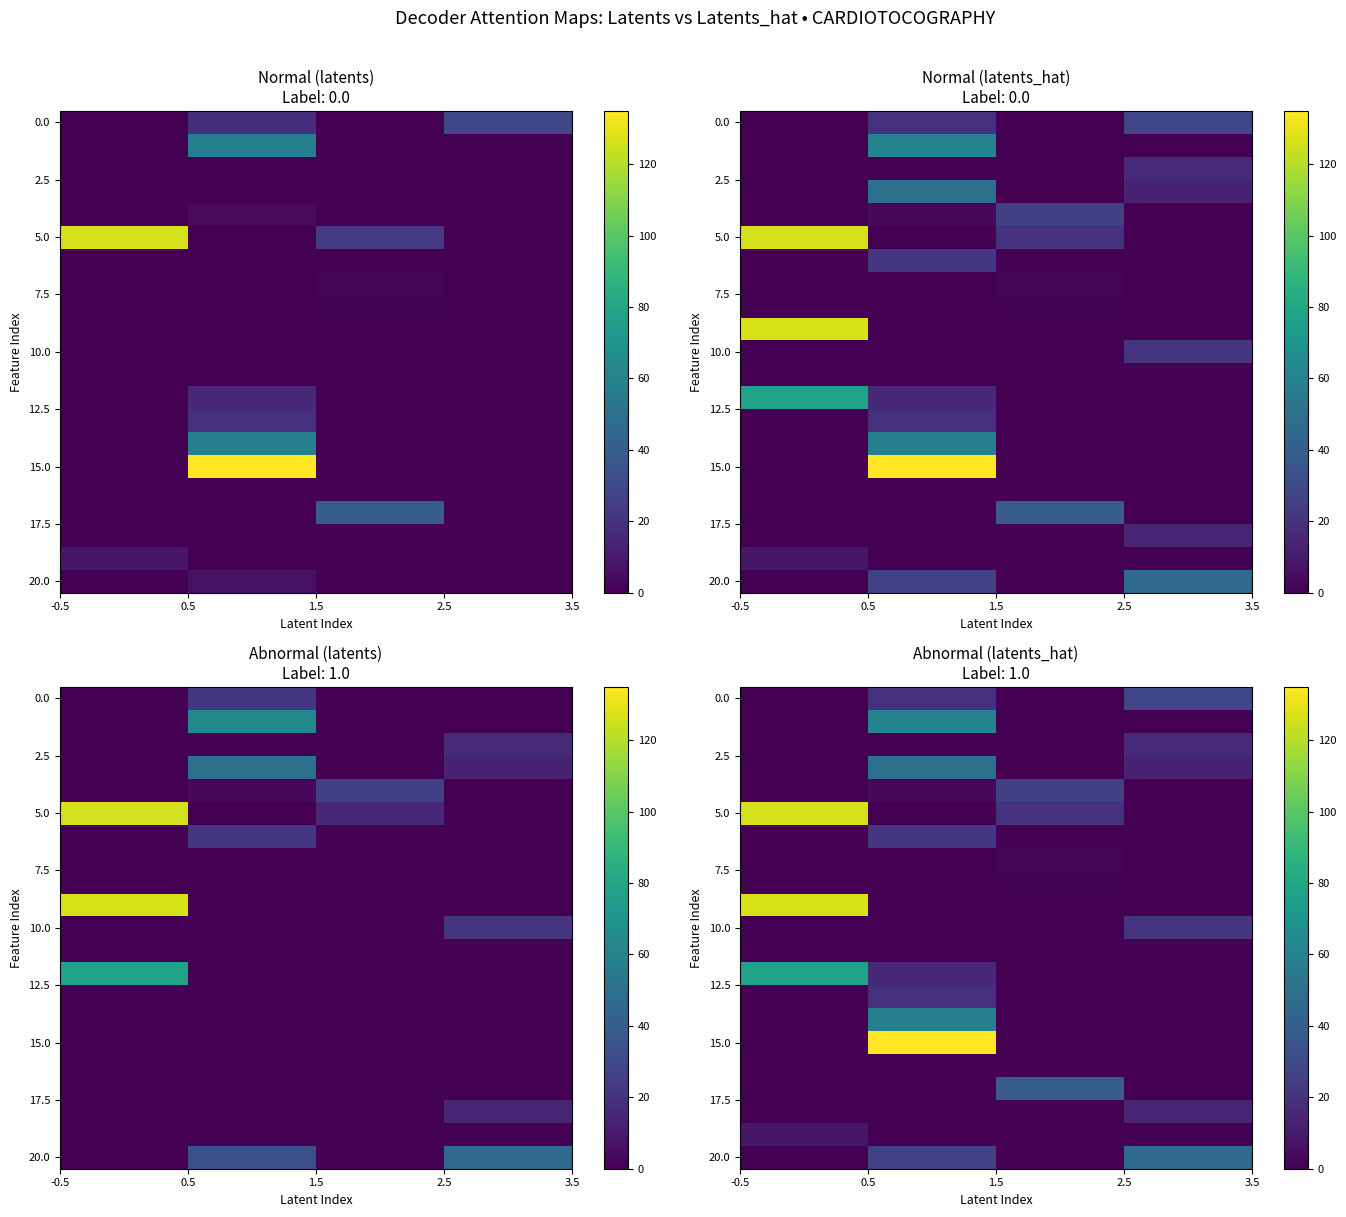

At how many categories does at least one series exceed 85?

2